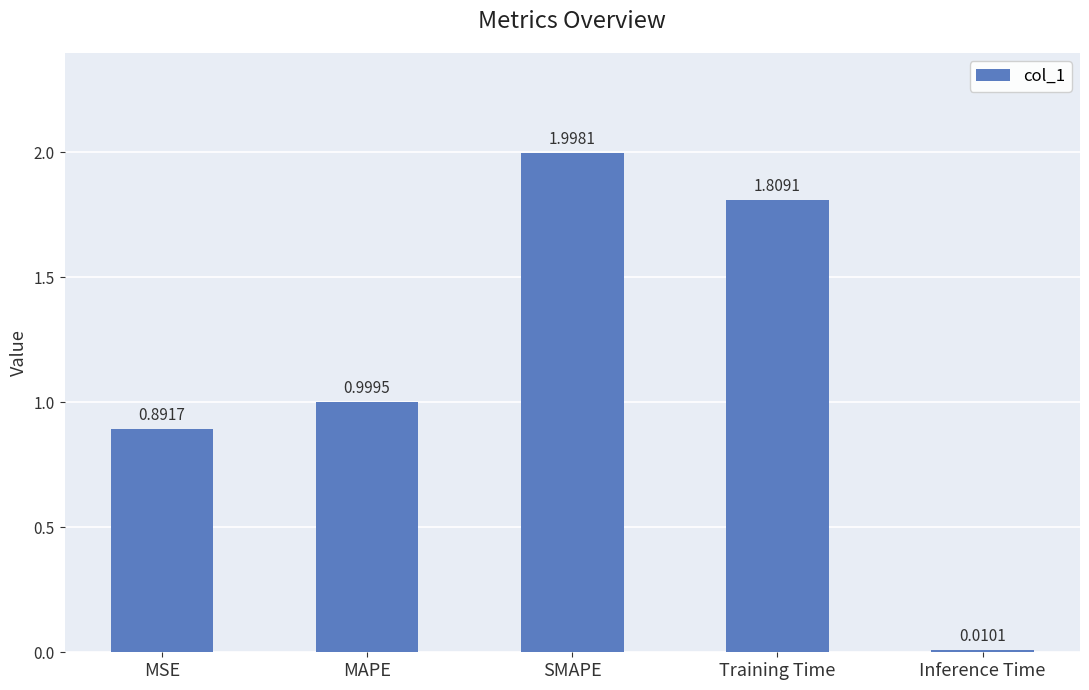

What is the difference between the values at Training Time and MAPE?

0.8